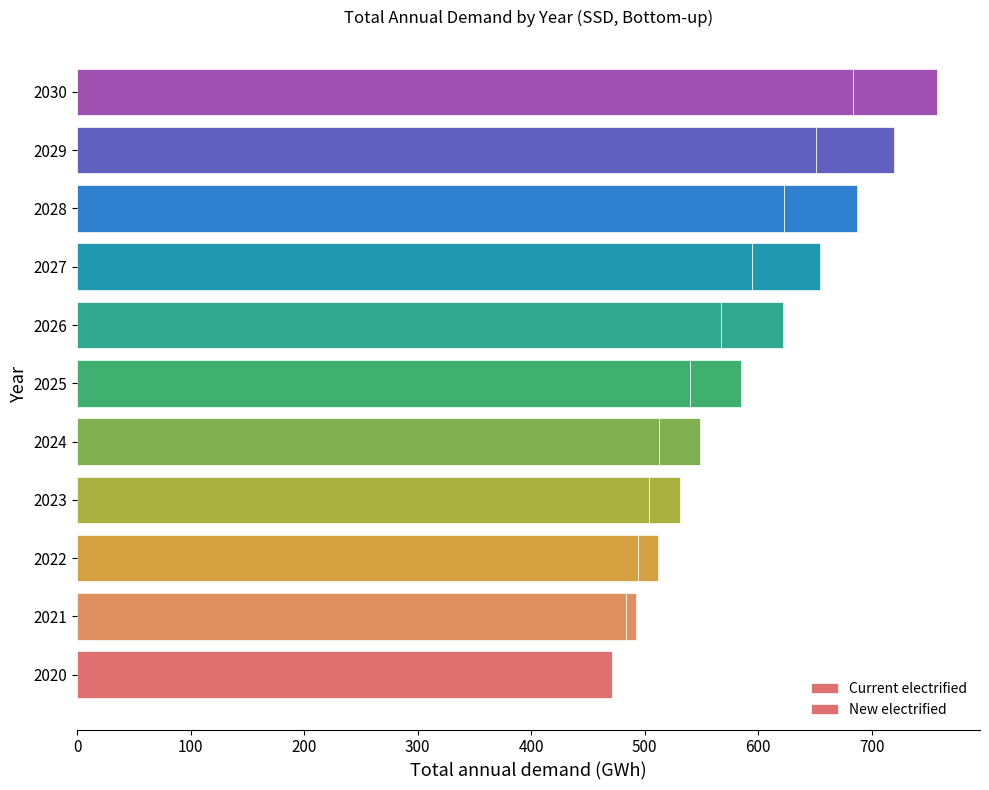

Count the number of data series in this chart.

2